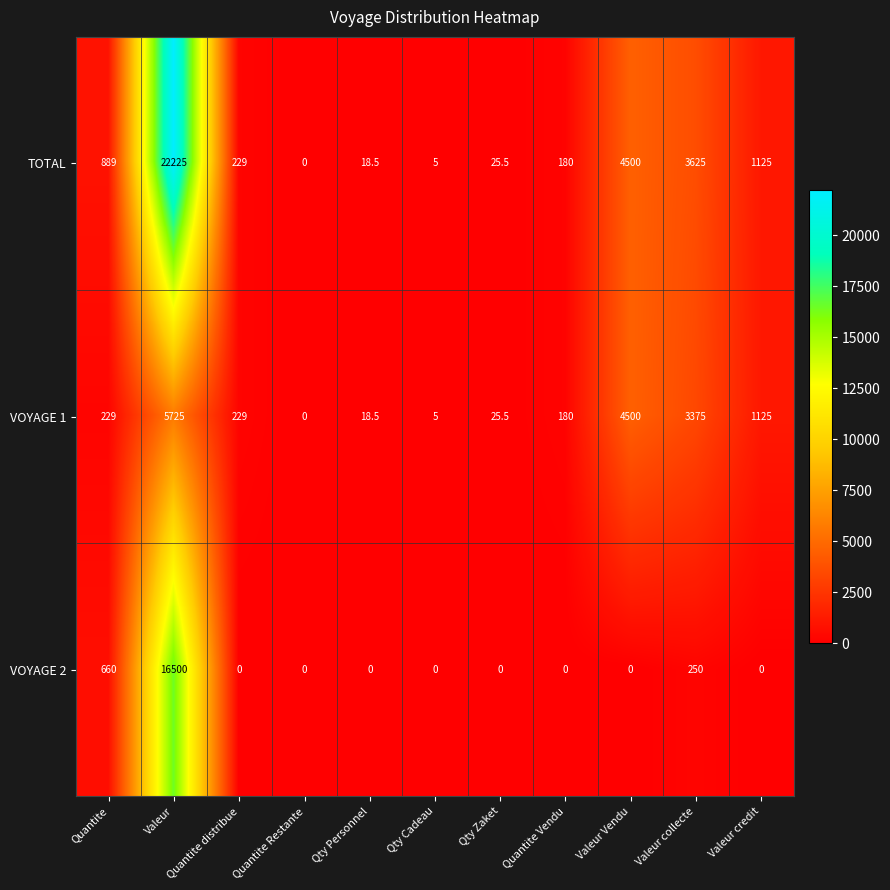

The value of VOYAGE 1 at Quantite Vendu is 180.0. True or false?

True